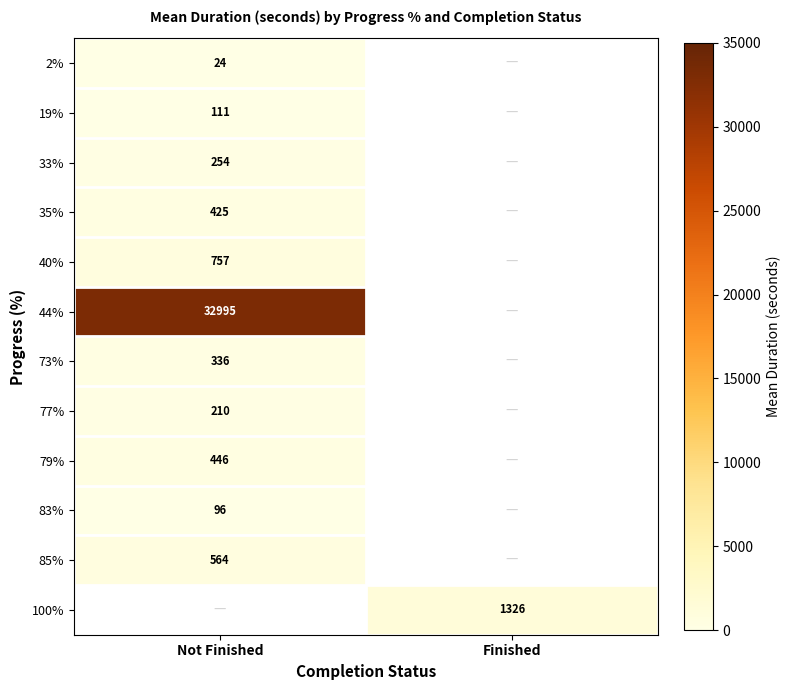

The 2% series shows 24.0 at Not Finished. True or false?

True